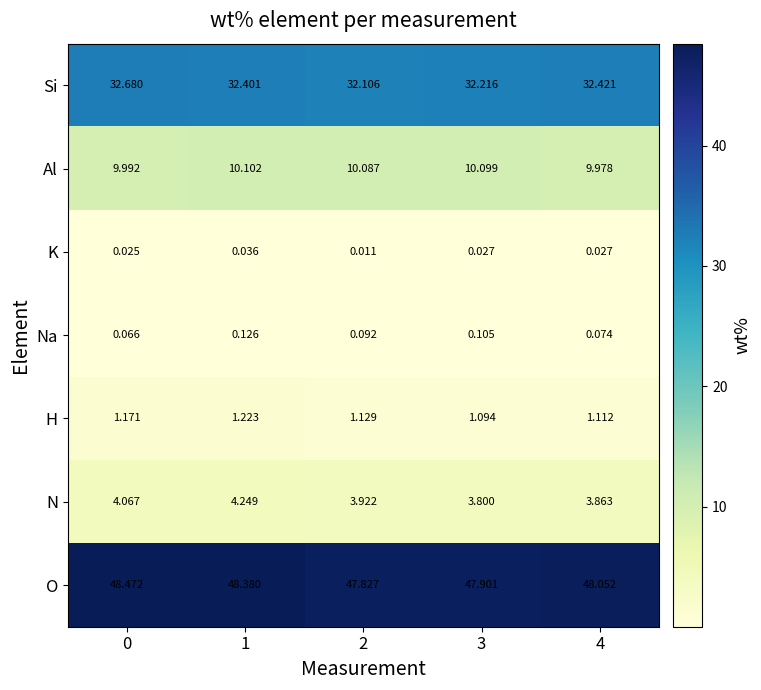

What is the maximum value shown in the chart?

48.5